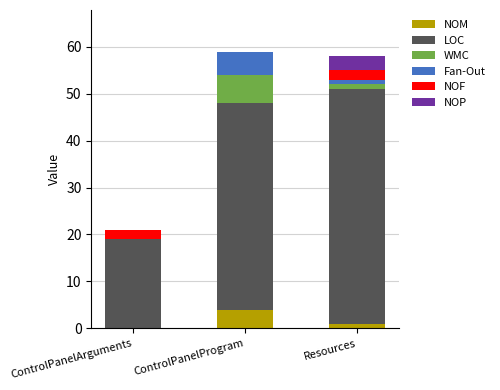

Does the chart contain stacked bars?

Yes